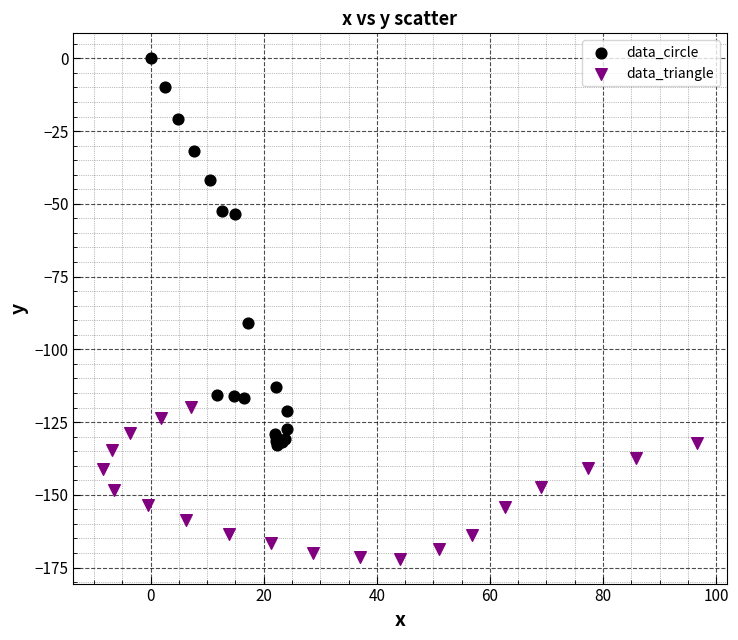

Which series contains the highest Y value?

data_circle